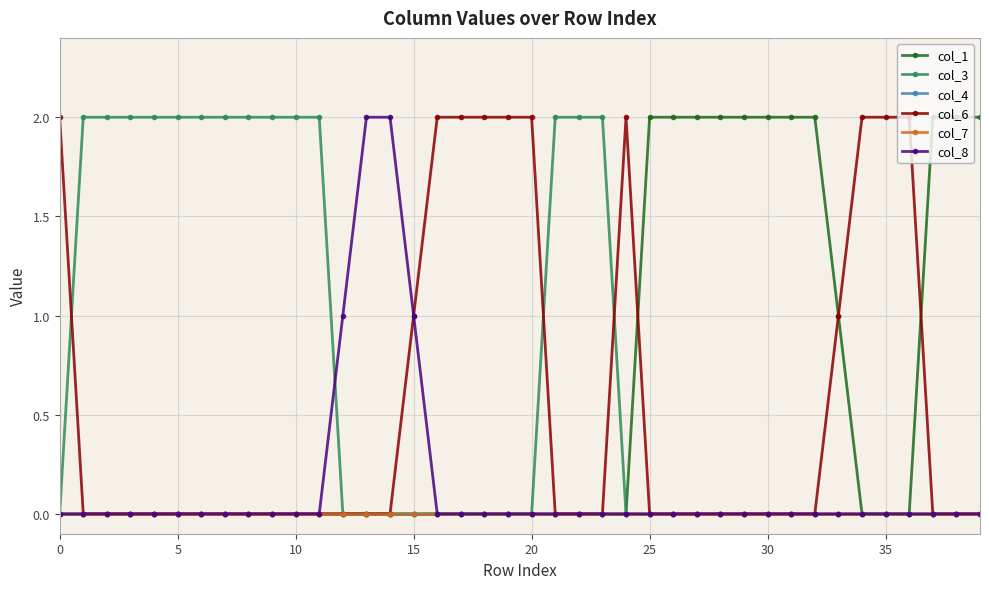

Does the chart have visible grid lines?

Yes